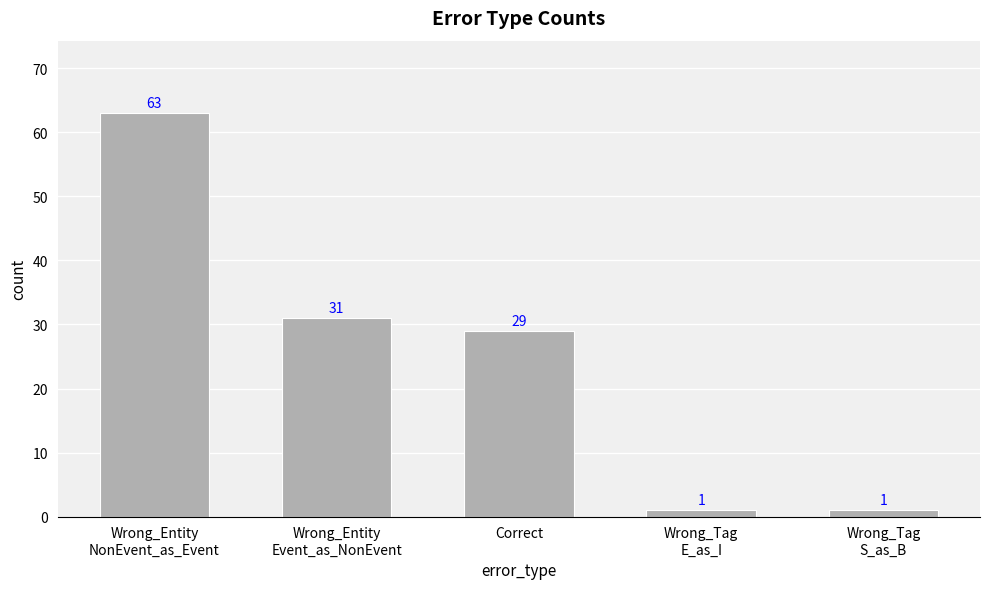

Which category has the highest value across all series?

Wrong_Entity
NonEvent_as_Event